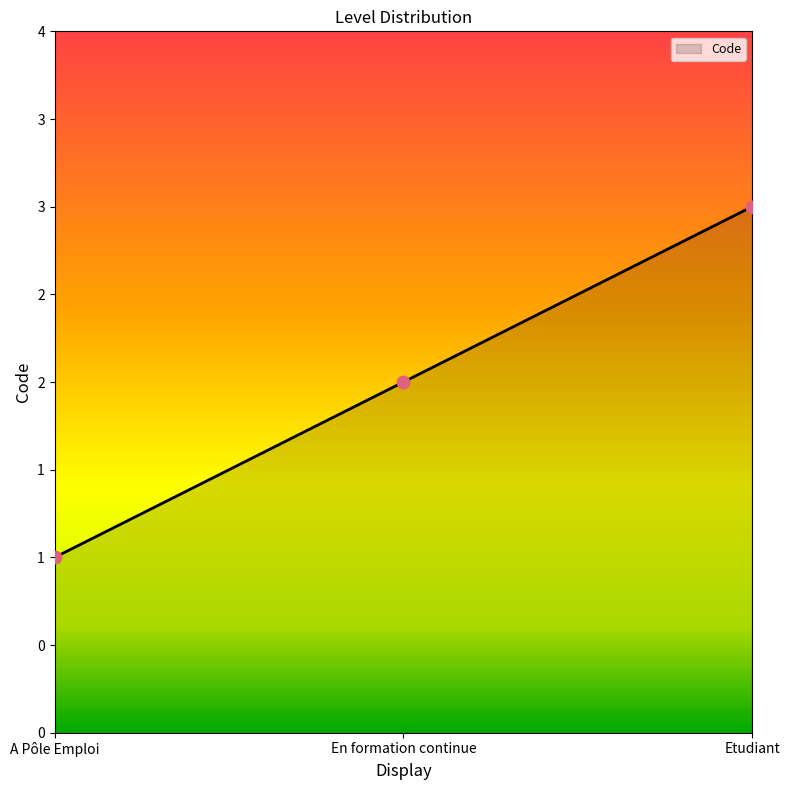

Is this an area chart (filled region under the line)?

Yes